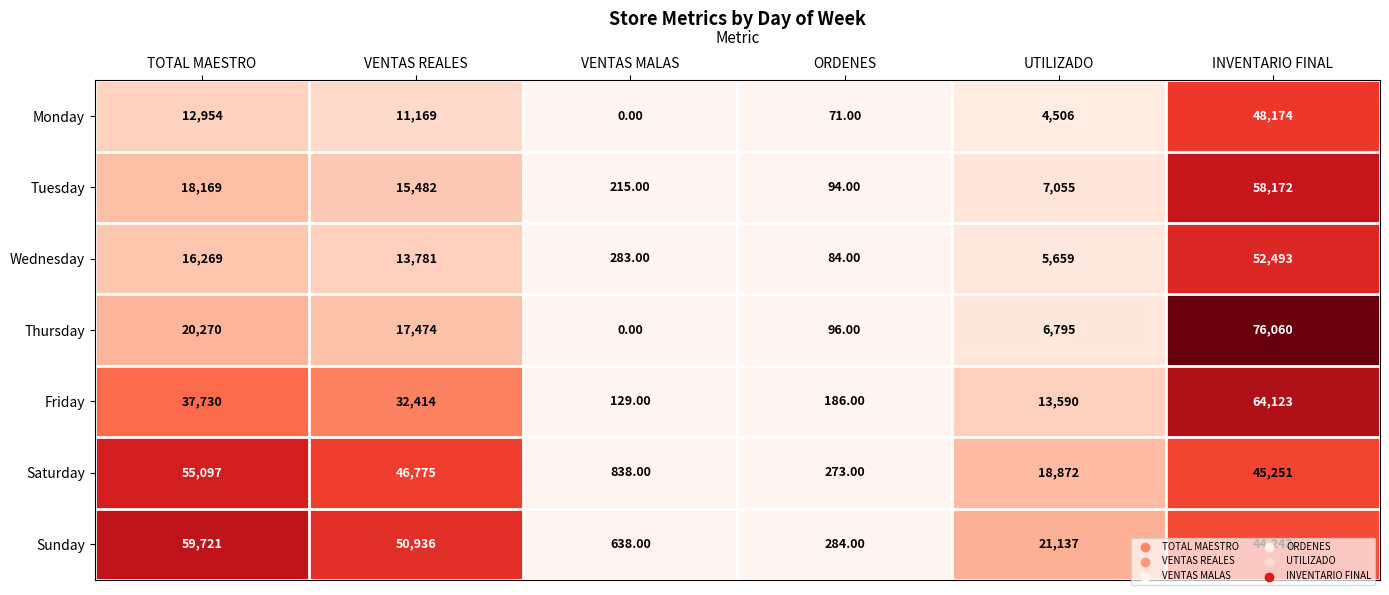

Which category has the highest value in the Tuesday series?

INVENTARIO FINAL